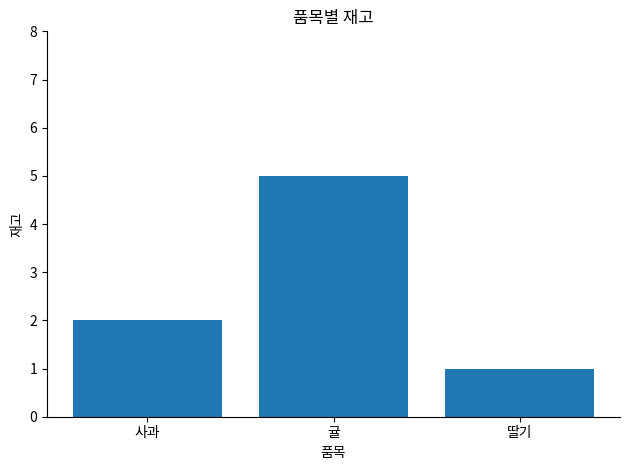

Which category has the highest value across all series?

귤